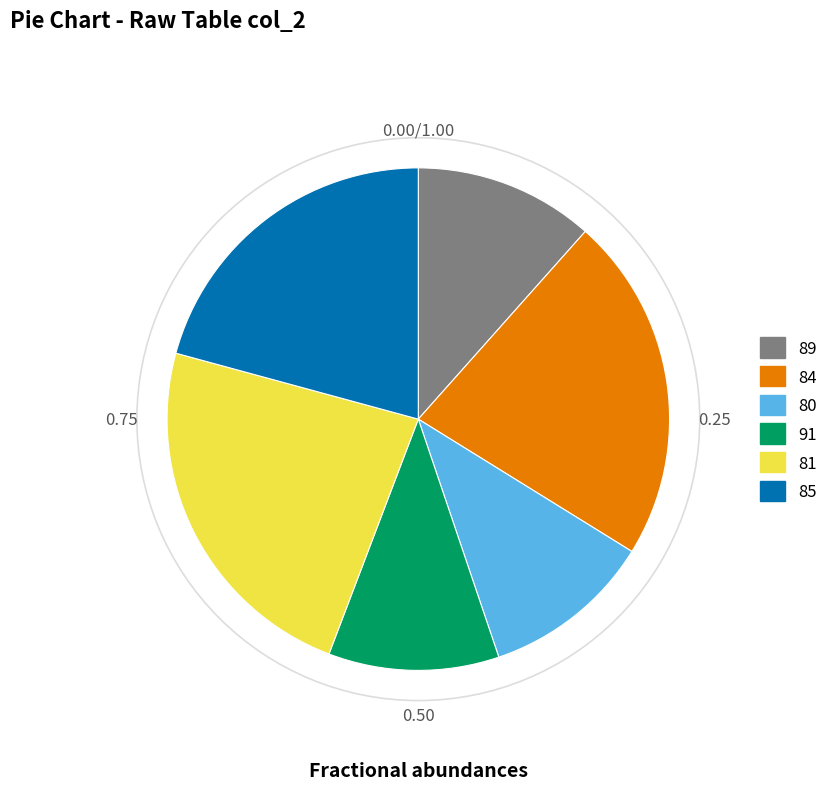

Is there a majority slice in this chart?

No